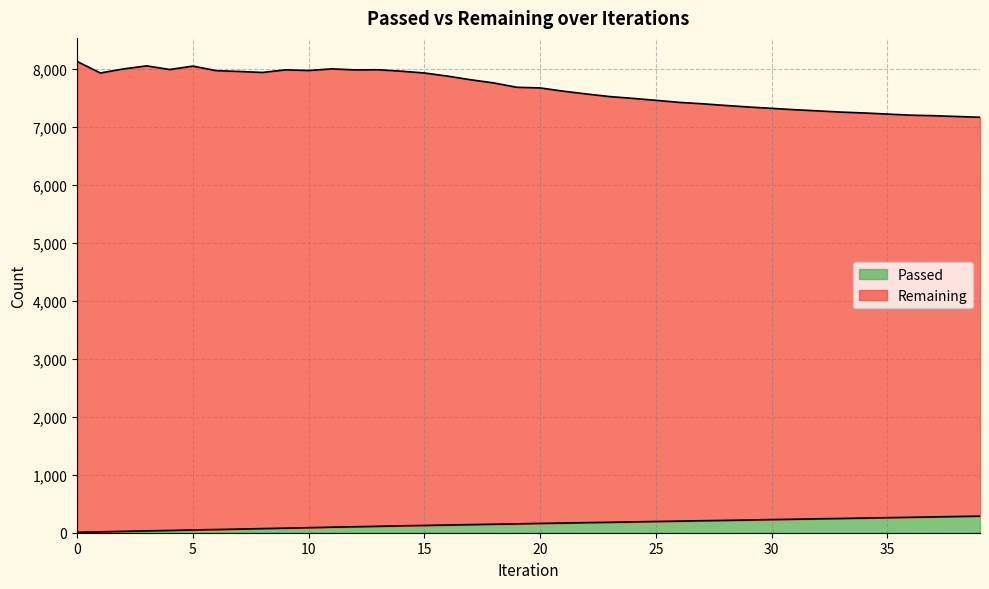

Reading left to right, extract all data points from this chart.

Passed: 8	15	24	32	39	48	55	63	71	79	87	96	103	111	119	126	133	140	147	153	161	167	174	180	187	194	200	207	213	220	227	233	240	246	253	260	266	273	280	286
Remaining: 8133	7934	8004	8057	7994	8053	7975	7960	7943	7988	7977	8005	7987	7990	7965	7934	7880	7817	7762	7687	7676	7620	7572	7527	7496	7462	7427	7403	7374	7347	7324	7300	7280	7259	7244	7225	7206	7197	7183	7170